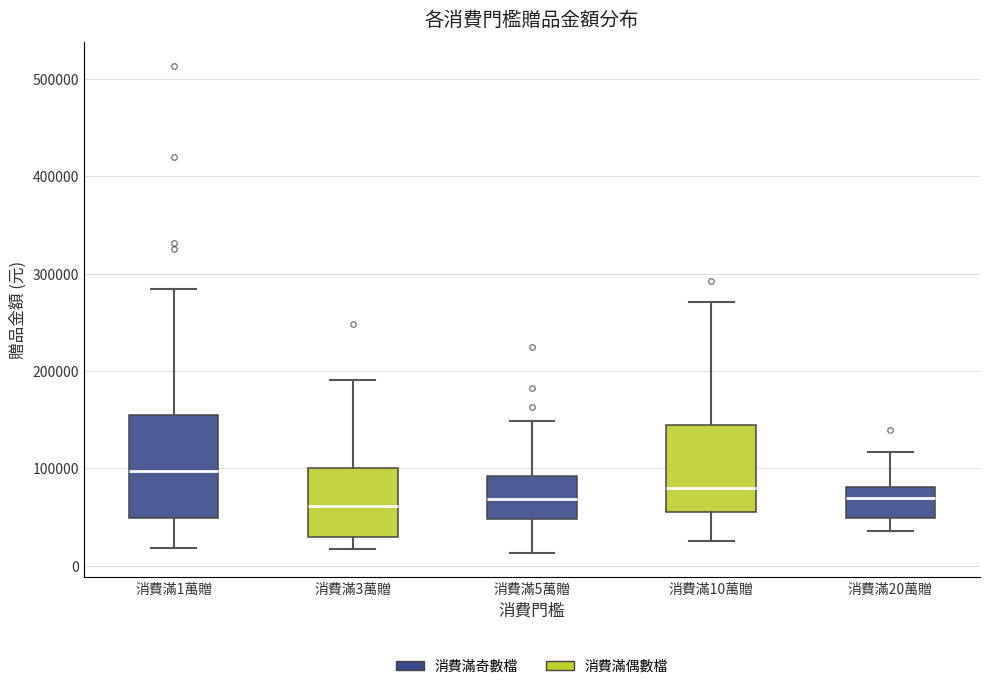

Reading left to right, read every box against the y-axis: the position of its median line, the range the box covers, and the ends of its whiskers. The values are not printed on the chart, so give them approximately, as read against the axis.

消費滿1萬贈: median 100000, box 50000 to 150000, whiskers 20000 to 280000
消費滿3萬贈: median 60000, box 30000 to 100000, whiskers 20000 to 190000
消費滿5萬贈: median 70000, box 50000 to 90000, whiskers 10000 to 150000
消費滿10萬贈: median 80000, box 60000 to 140000, whiskers 30000 to 270000
消費滿20萬贈: median 70000, box 50000 to 80000, whiskers 40000 to 120000